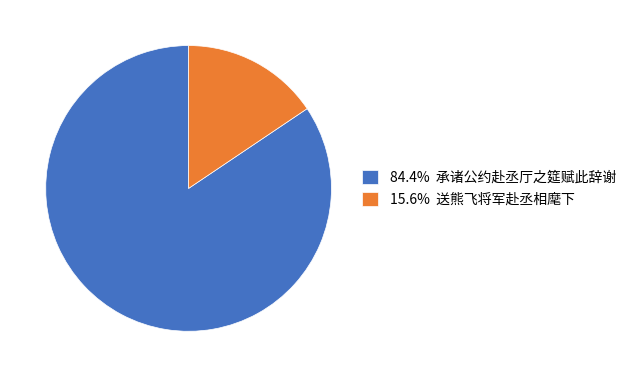

Is there a majority slice in this chart?

Yes